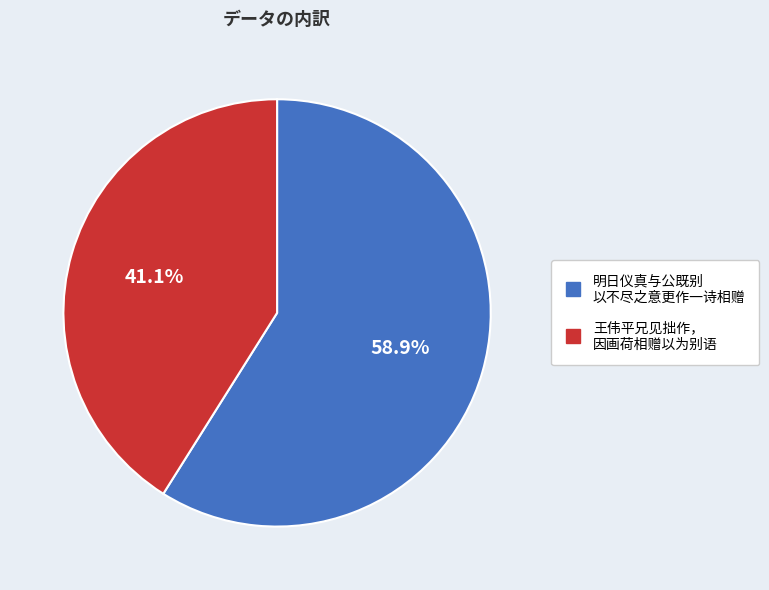

Is there a majority slice in this chart?

Yes